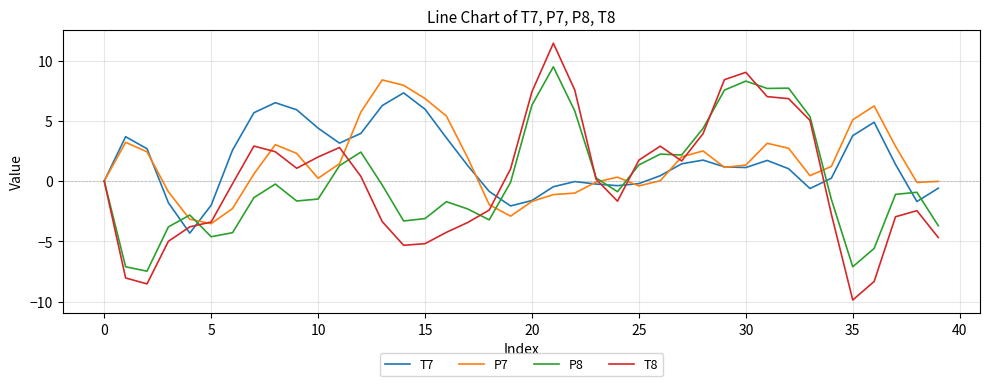

What is the maximum value for P7?

8.4